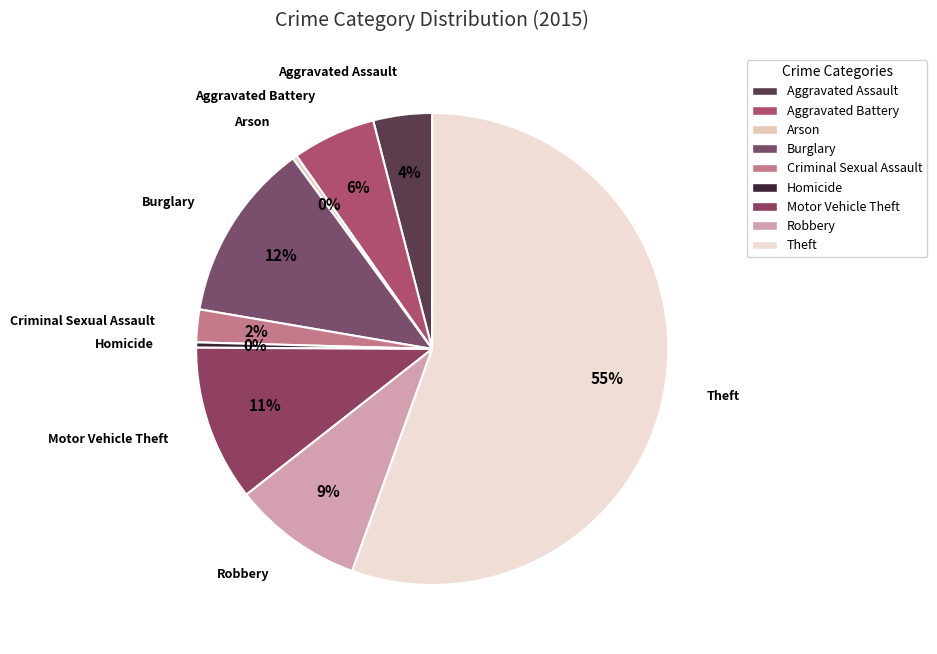

Is the sum of Aggravated Battery and Robbery greater than half?

No